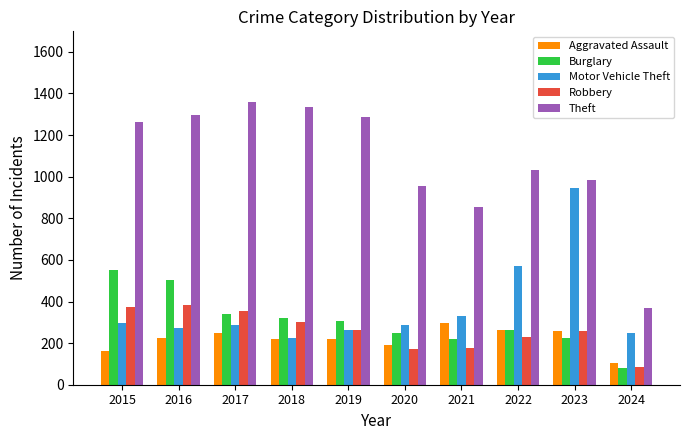

What is the difference between the Theft values at 2015 and 2023?

280